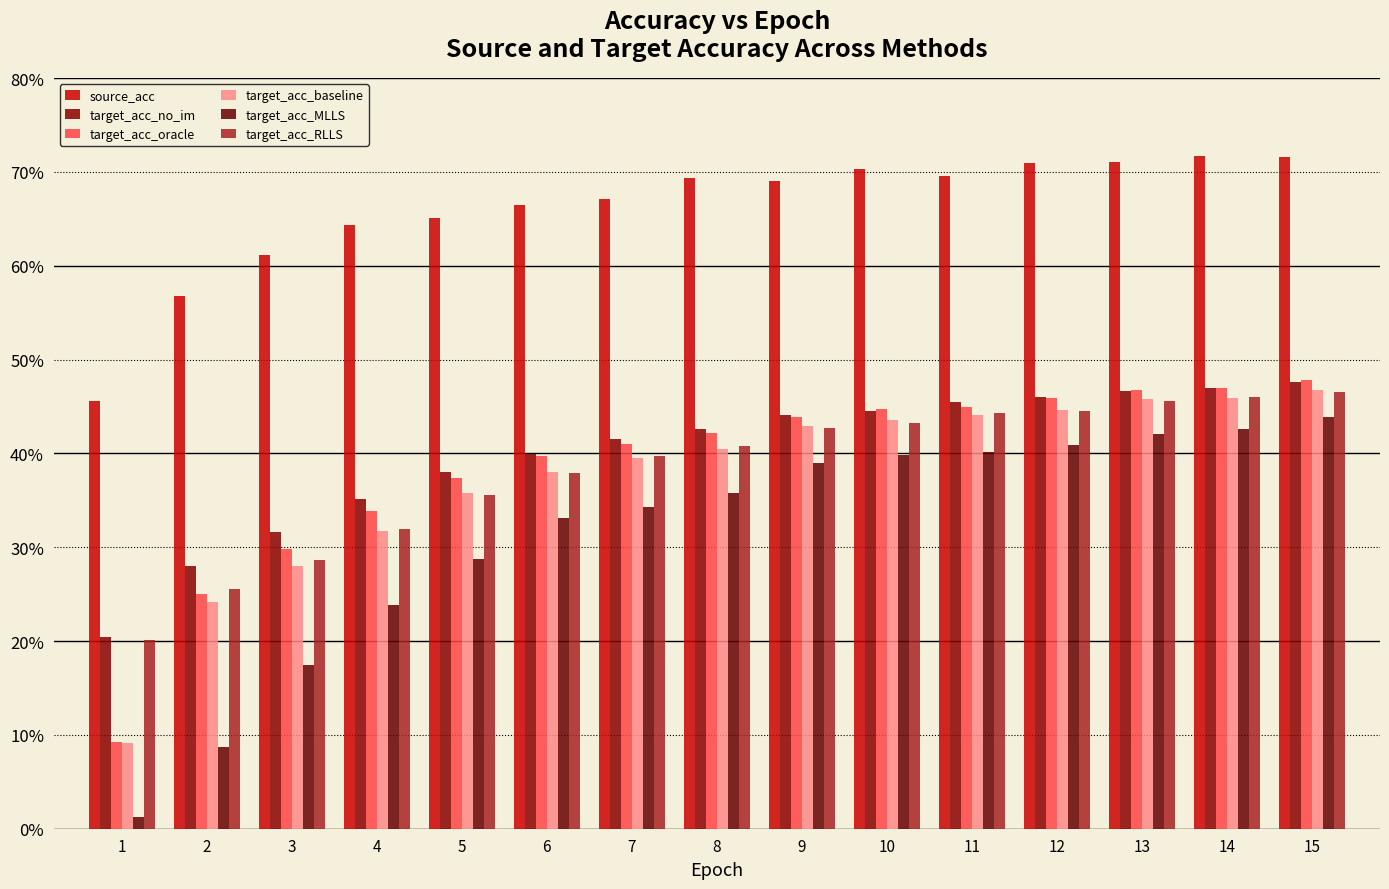

What is the difference between the maximum and minimum values in the target_acc_MLLS series?

42.7